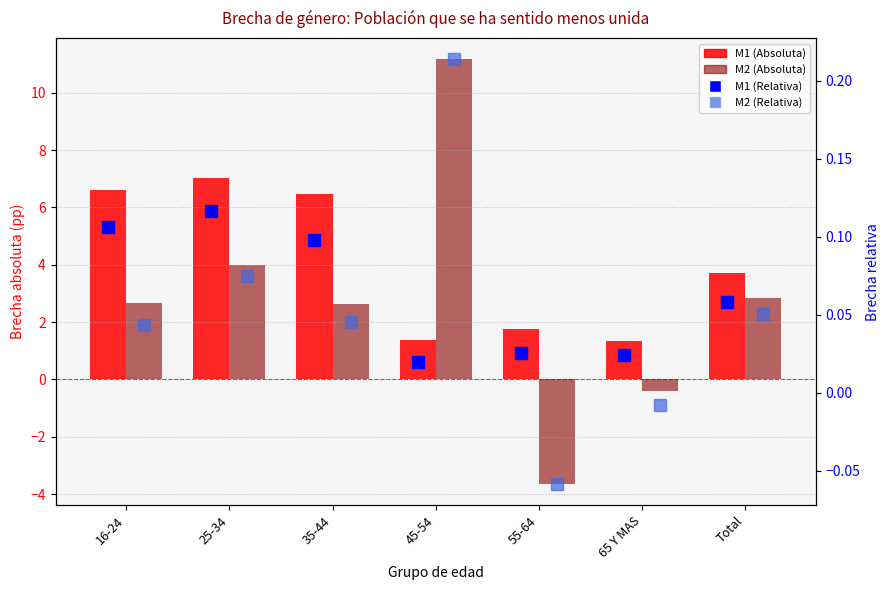

What are all the series names shown in the legend?

M1 (Absoluta), M2 (Absoluta), M1 (Relativa), M2 (Relativa)